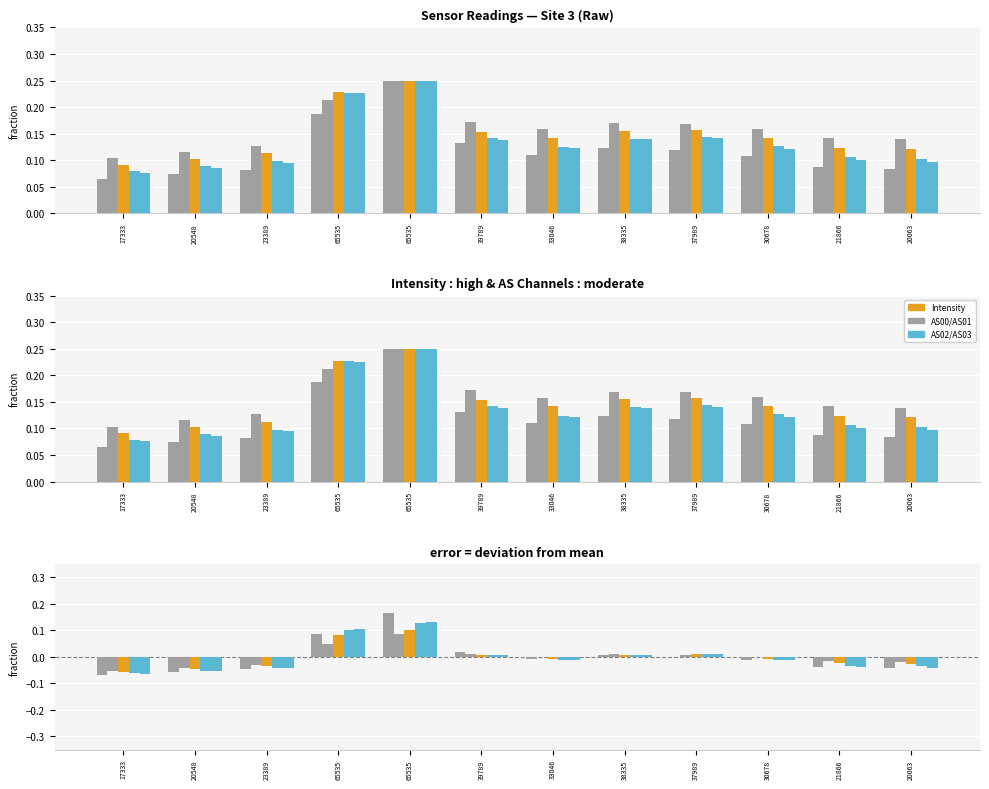

Is the value of AS02 at 65535 greater than the value of Intensity at 20548?

Yes